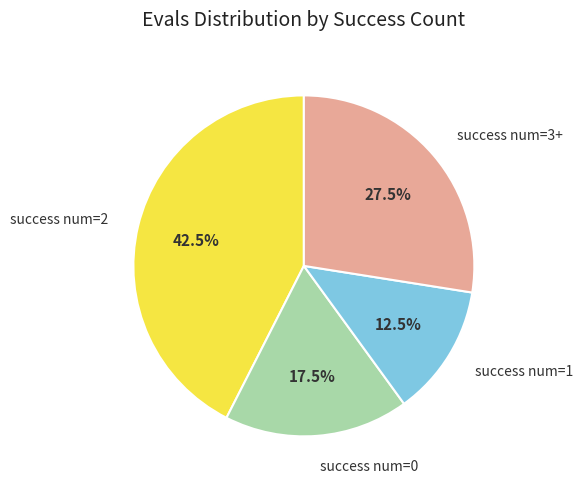

Approximately how many times larger is the value at success num=3+ compared to success num=2?

0.6